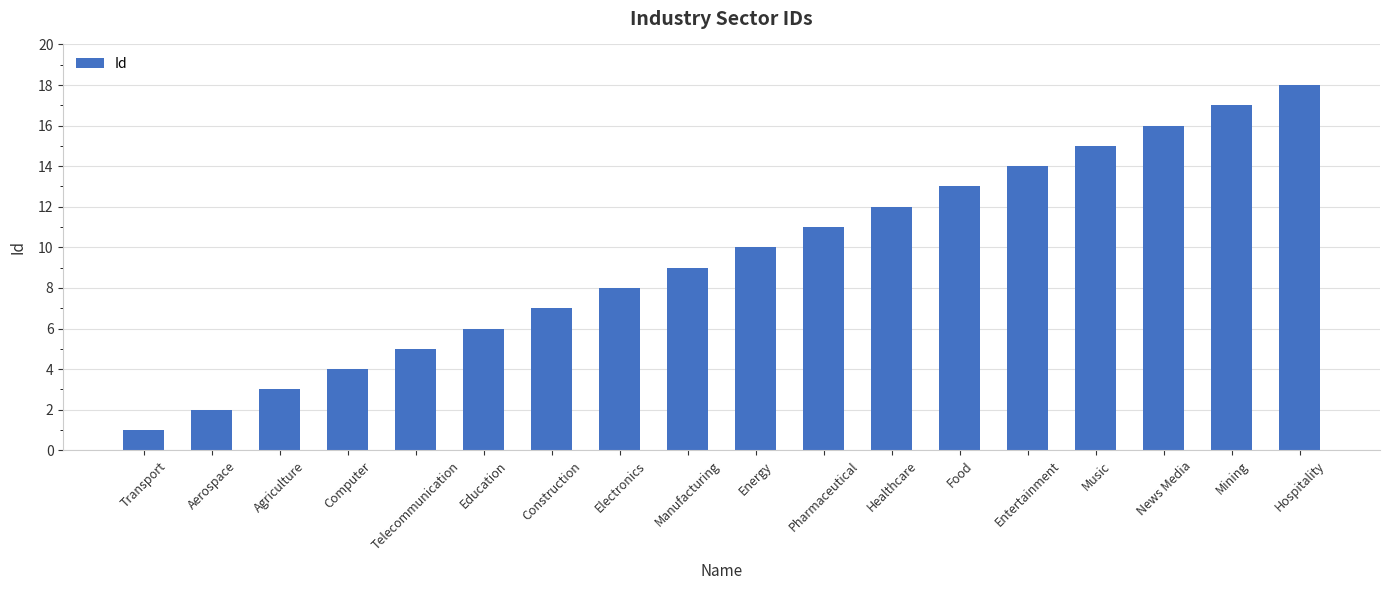

Does the chart contain stacked bars?

No